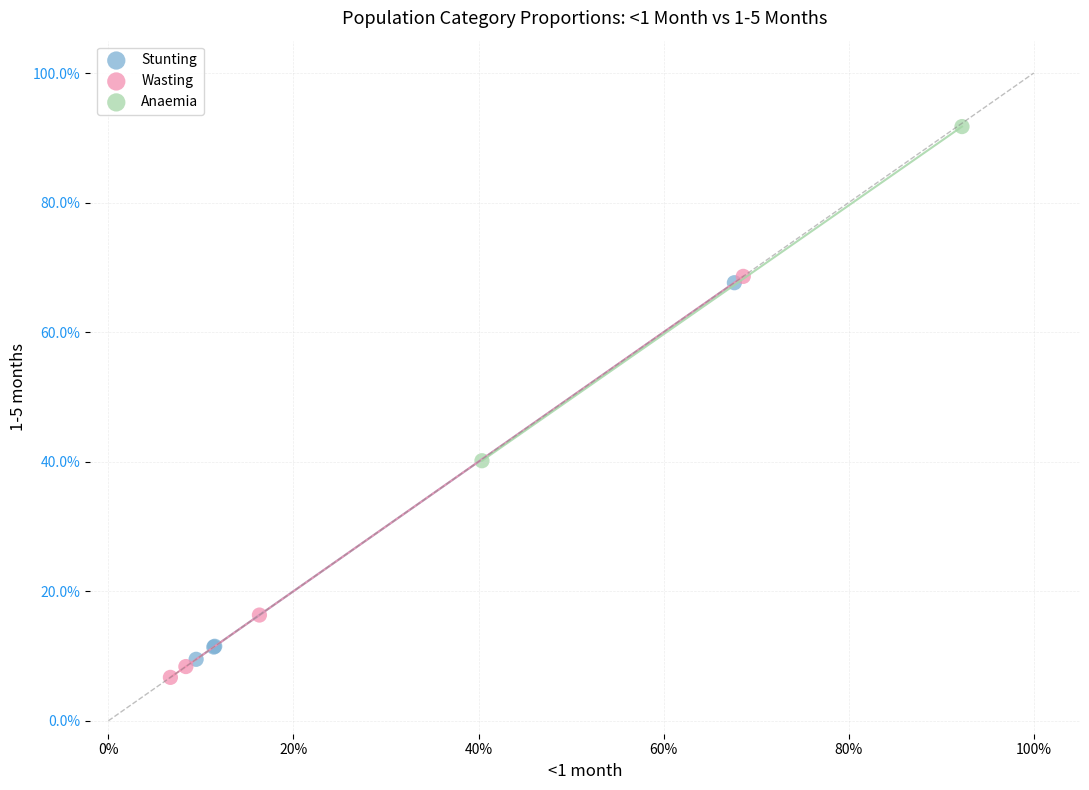

Which series has the largest Y range (max minus min)?

Wasting